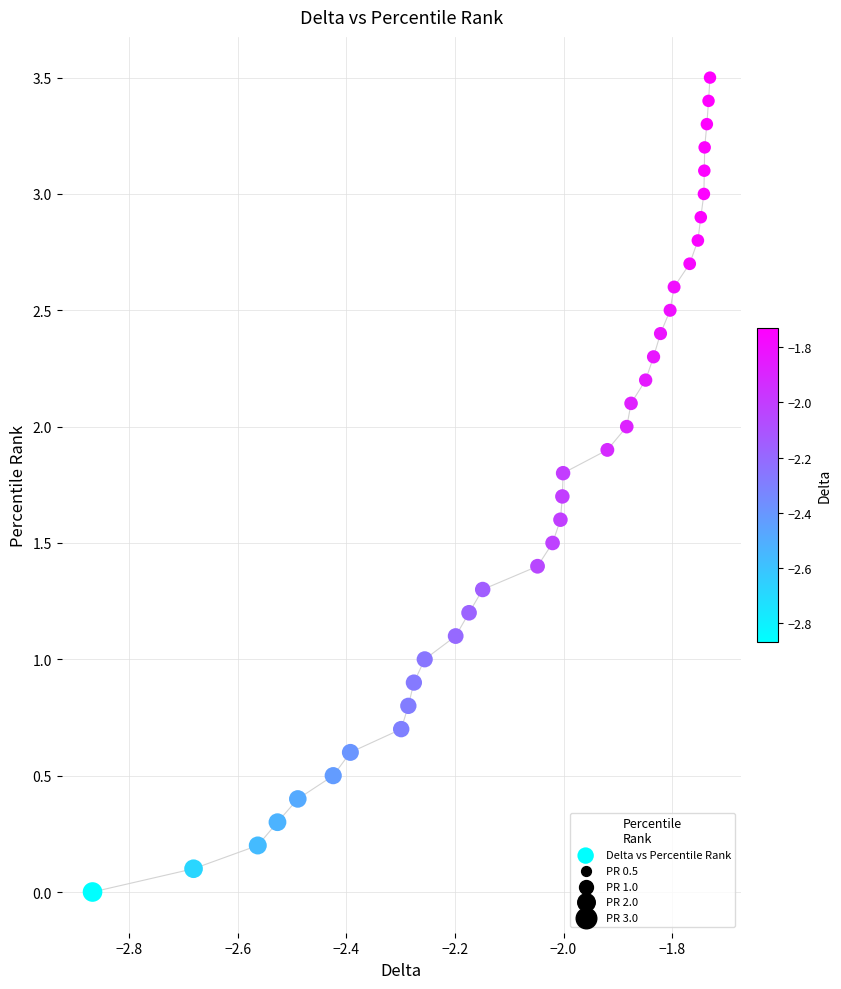

What is the range of Y values (max minus min)?

3.5